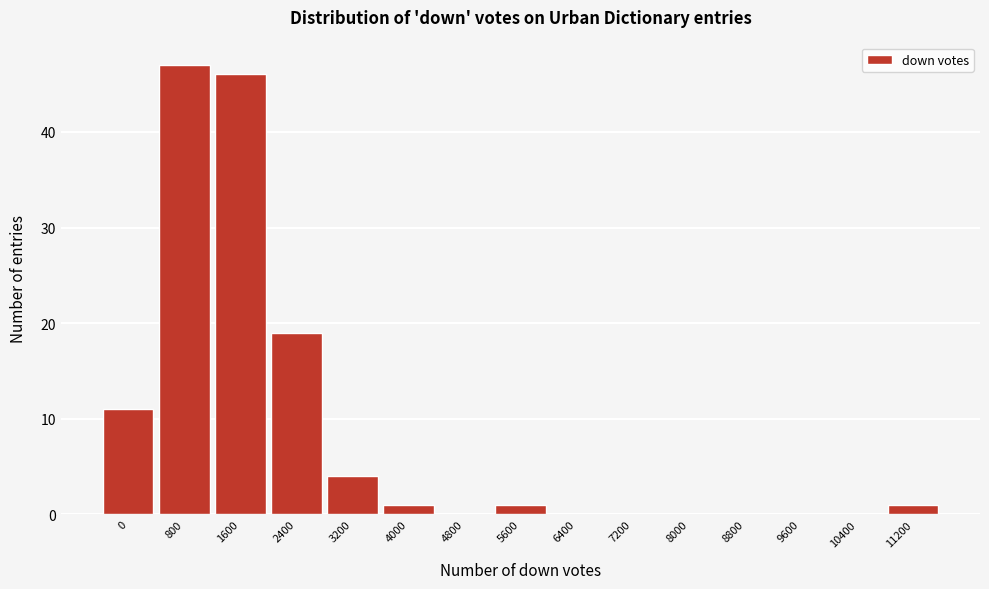

Reading left to right, extract all data points from this chart.

0=11	800=47	1600=46	2400=19	3200=4	4000=1	4800=0	5600=1	6400=0	7200=0	8000=0	8800=0	9600=0	10400=0	11200=1